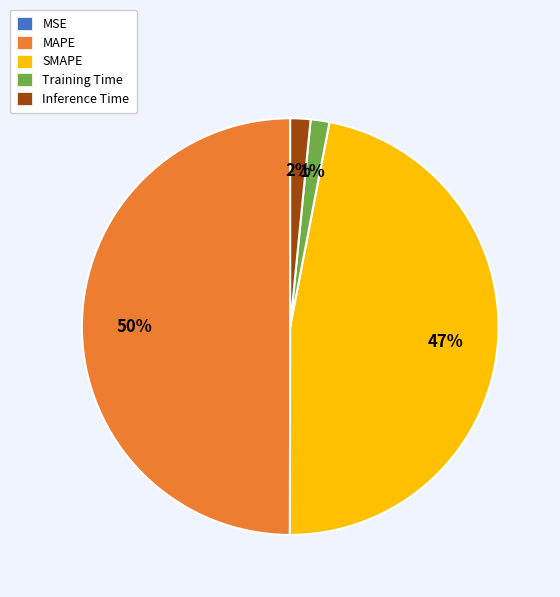

Is SMAPE the majority of the pie?

No